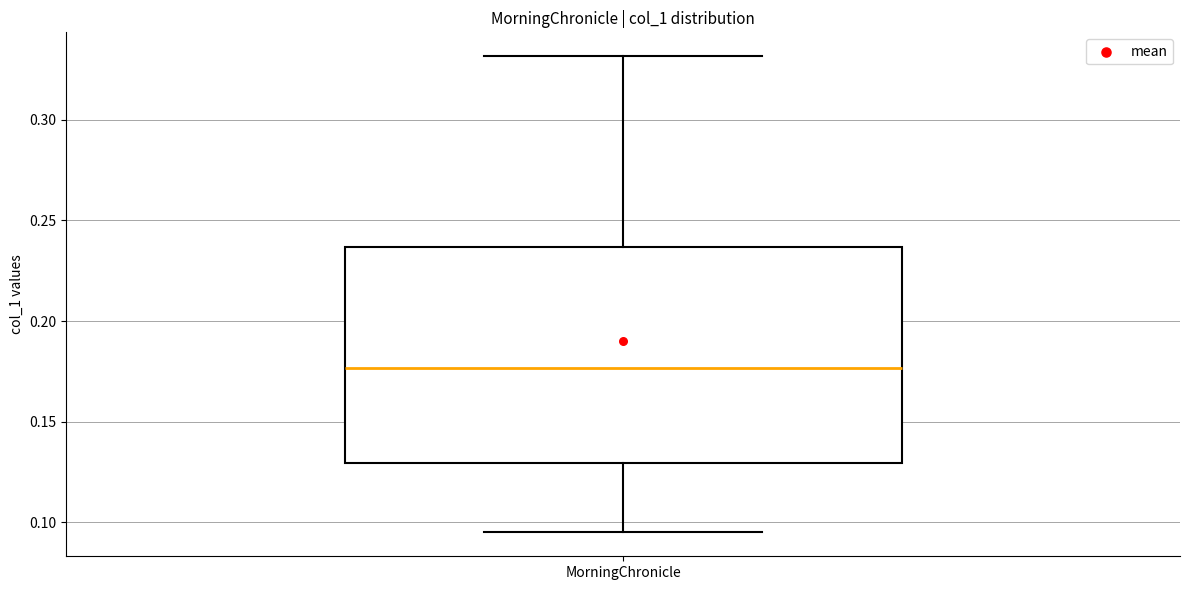

Transcribe this box plot: give where the median line is, the range the box spans, and where the two whiskers end, as read against the y-axis. The values are not printed on the chart, so give them approximately, as read against the axis.

median 0.175, box 0.130 to 0.235, whiskers 0.095 to 0.330